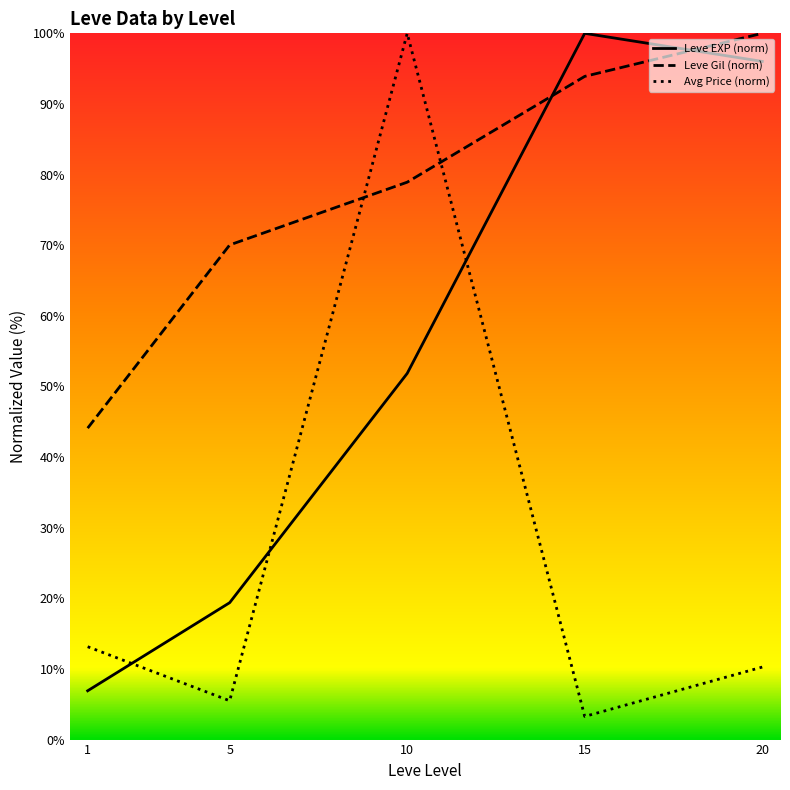

What is the difference between the Leve Gil (norm) values at 1 and 5?

25.9